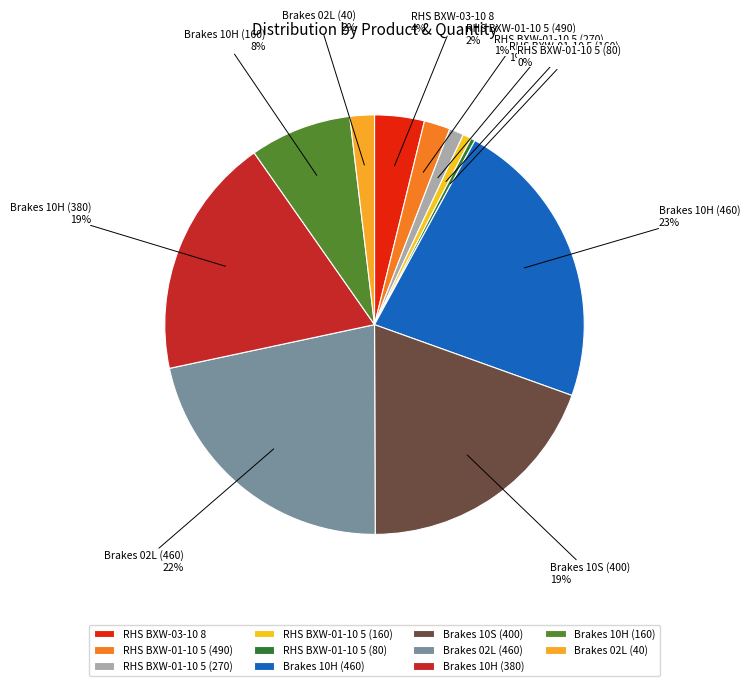

What percentage is the Brakes 02L (460) slice, to the nearest percent?

22%